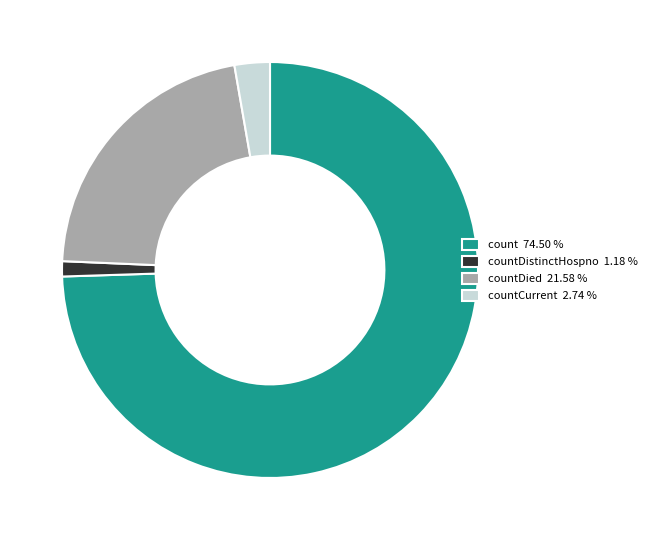

How many segments does this pie chart have?

4